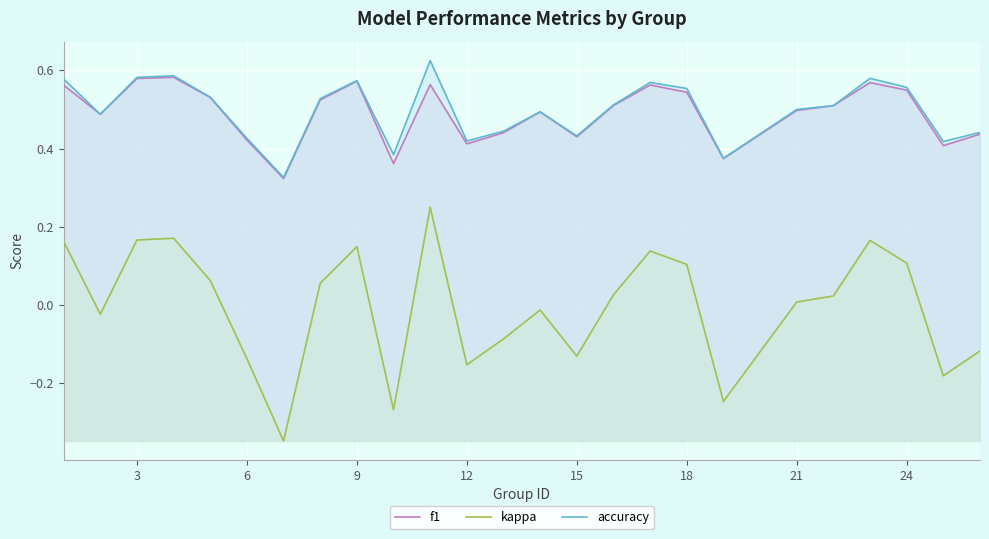

Which series has the largest range (max minus min)?

kappa